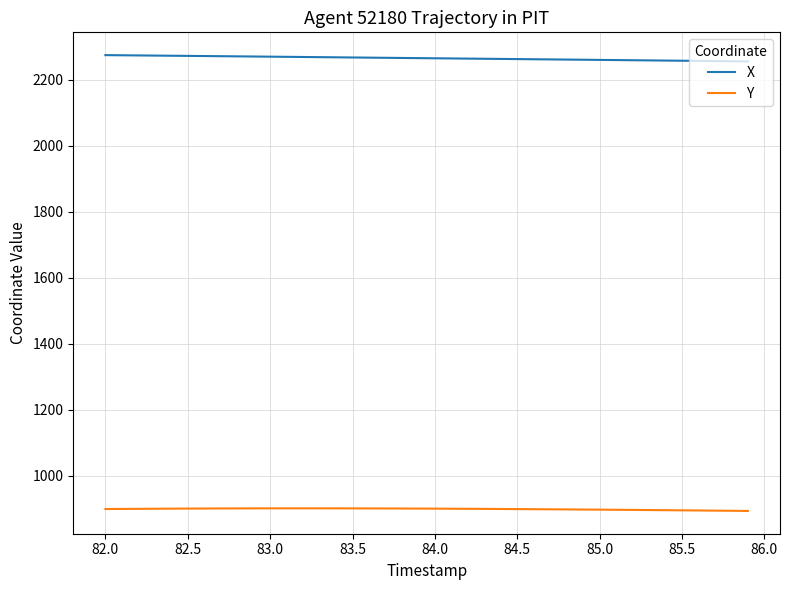

True or false: X and Y intersect in this chart.

False